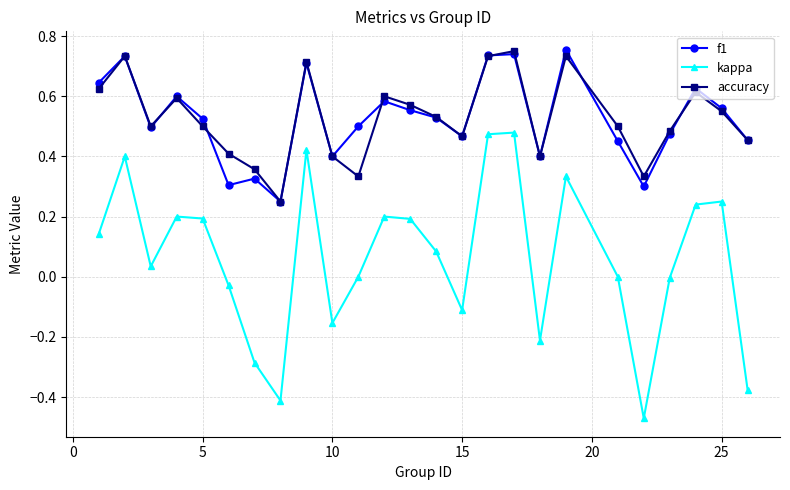

True or false: accuracy and kappa cross at least once.

False